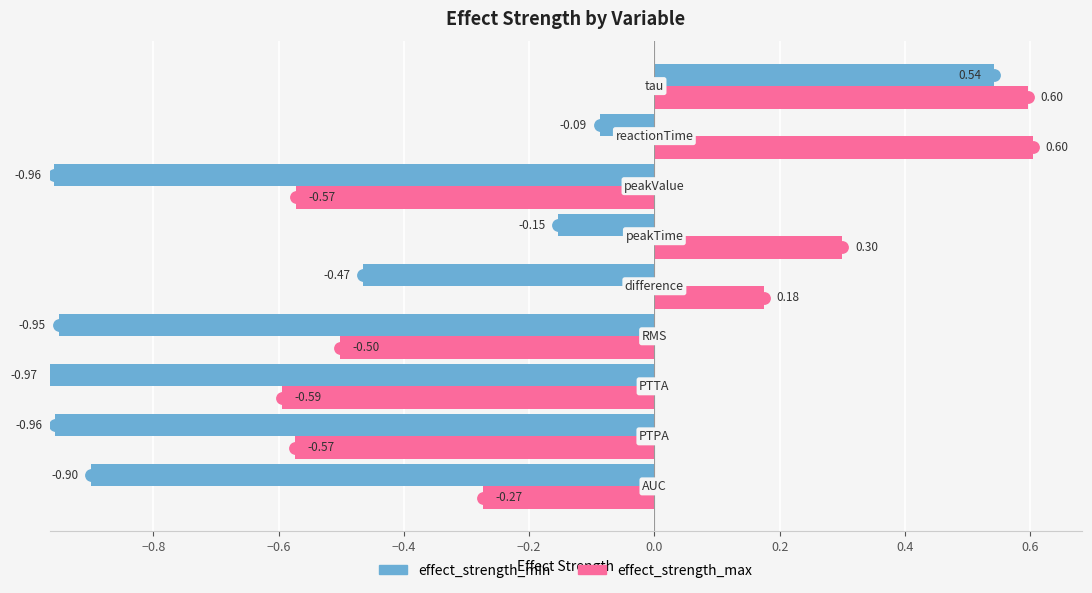

Count the number of categories in the chart.

9